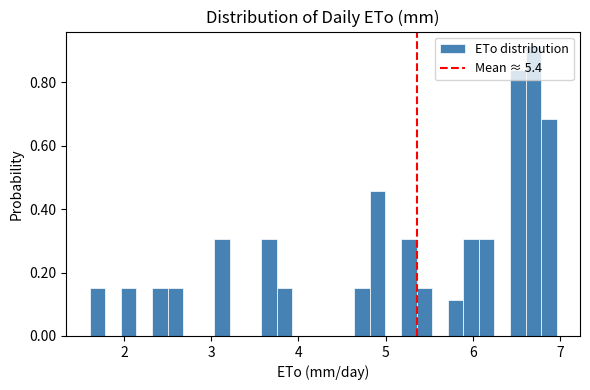

Around what value on the x-axis is the tallest bar? Give the approximate position of its centre, as read against the axis.

6.7